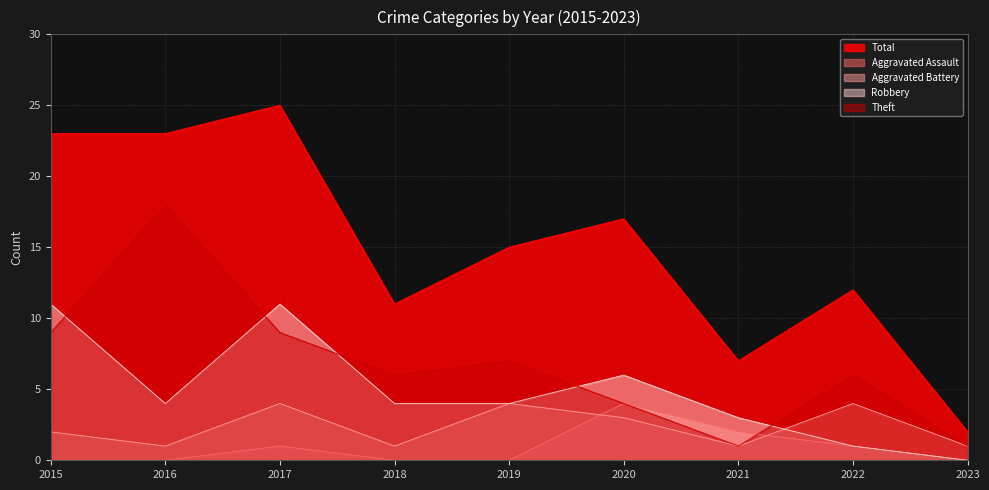

What is the maximum value shown in the chart?

25